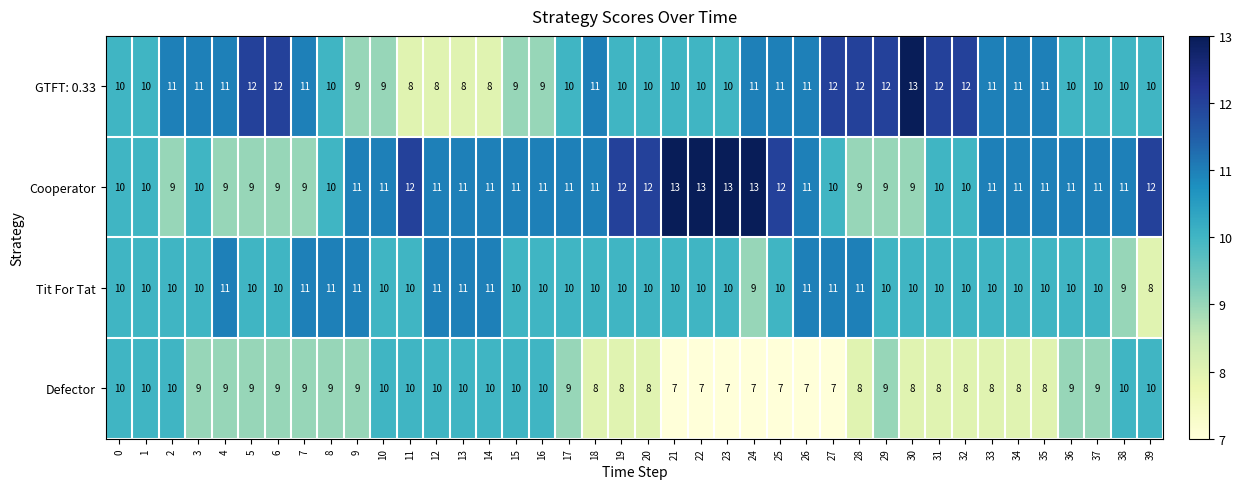

How many categories are shown in the chart?

40